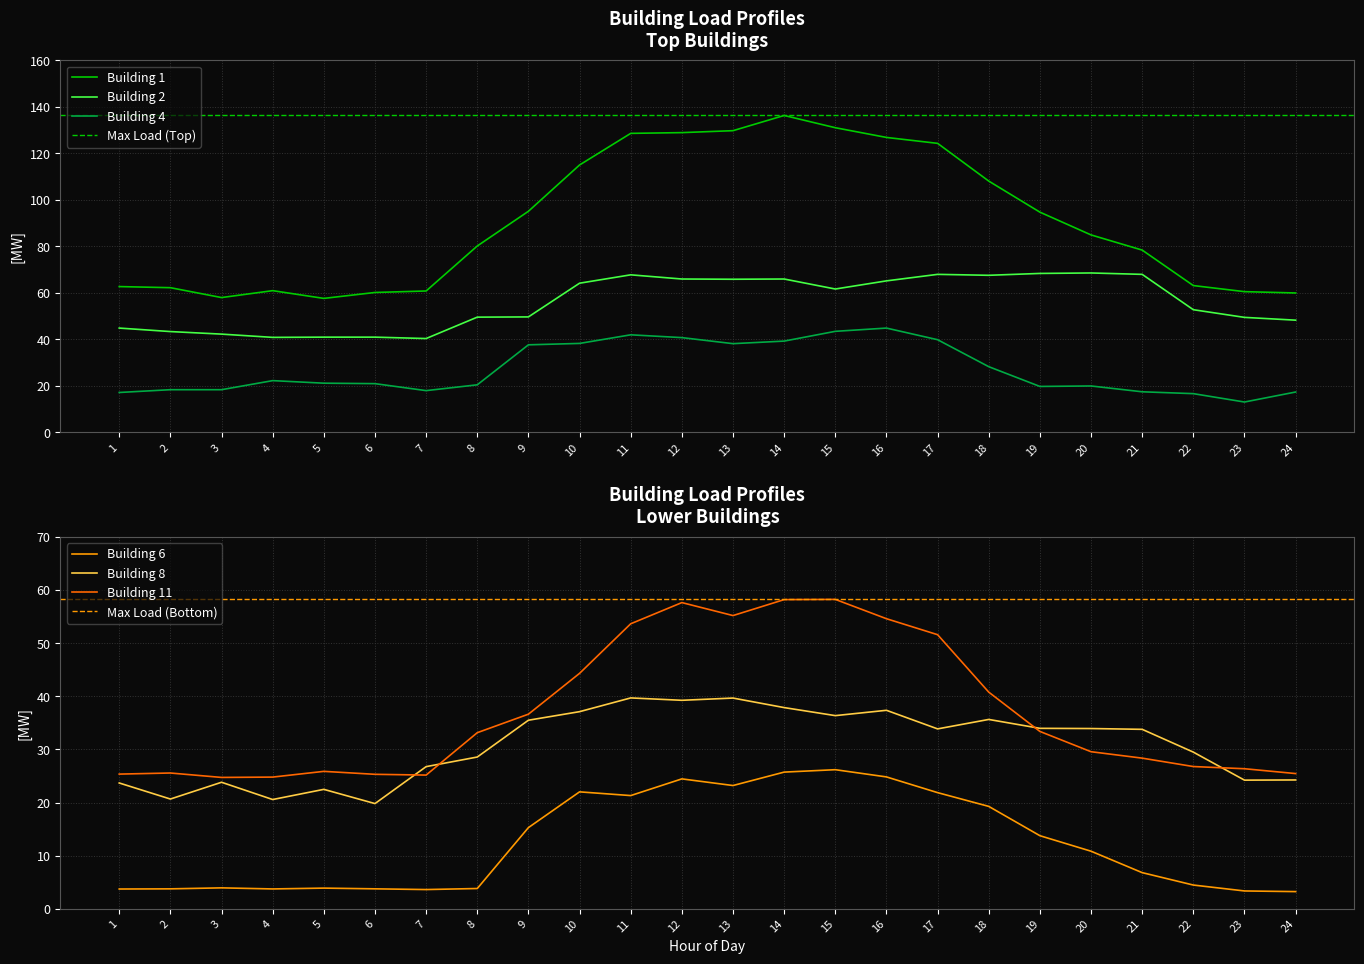

Which label corresponds to the largest value in the chart?

14